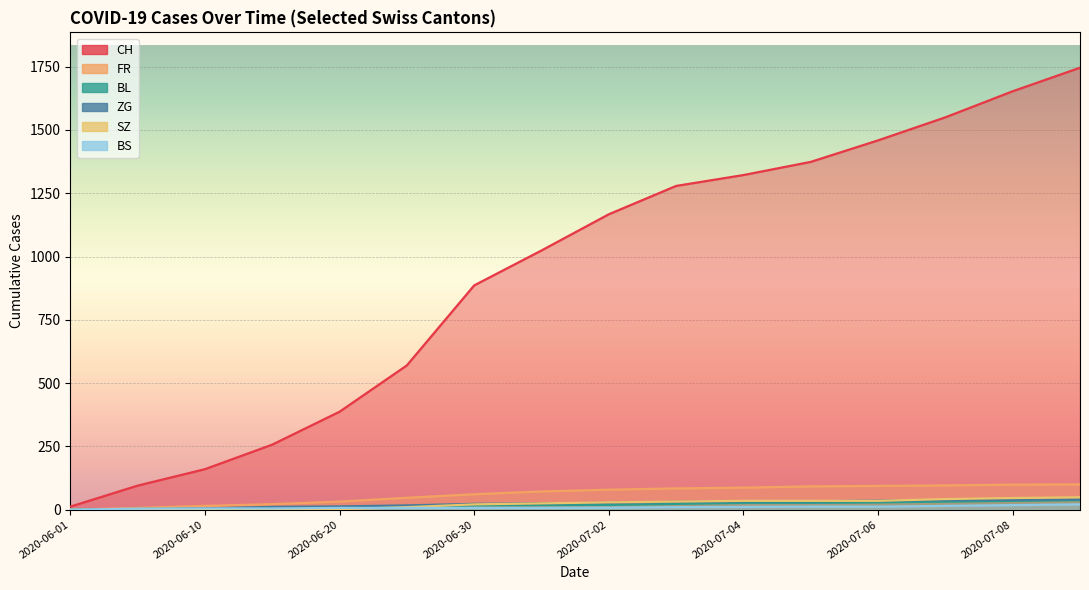

How many data points in CH are above 1167?

7